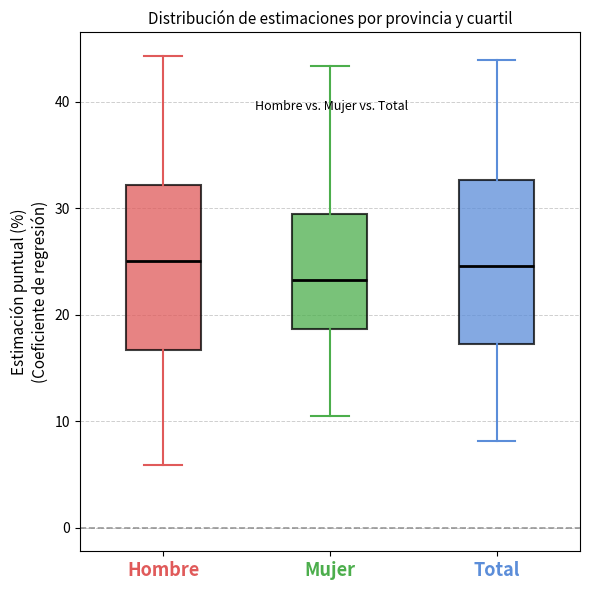

Reading left to right, read every box against the y-axis: the position of its median line, the range the box covers, and the ends of its whiskers. The values are not printed on the chart, so give them approximately, as read against the axis.

Hombre: median 25, box 17 to 32, whiskers 6 to 44
Mujer: median 23, box 19 to 30, whiskers 10 to 43
Total: median 25, box 17 to 33, whiskers 8 to 44